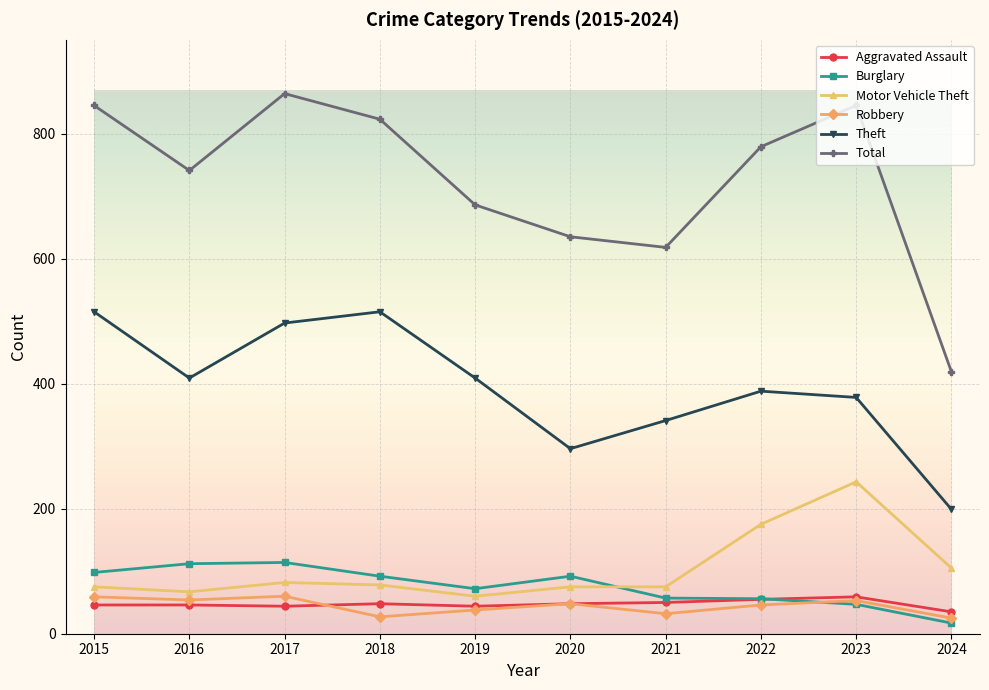

Between 2022 and 2023, which series saw the biggest shift?

Motor Vehicle Theft